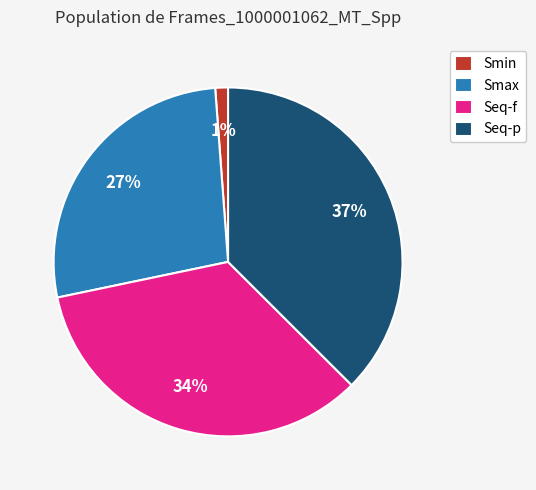

What is the smallest slice in the pie chart?

Smin